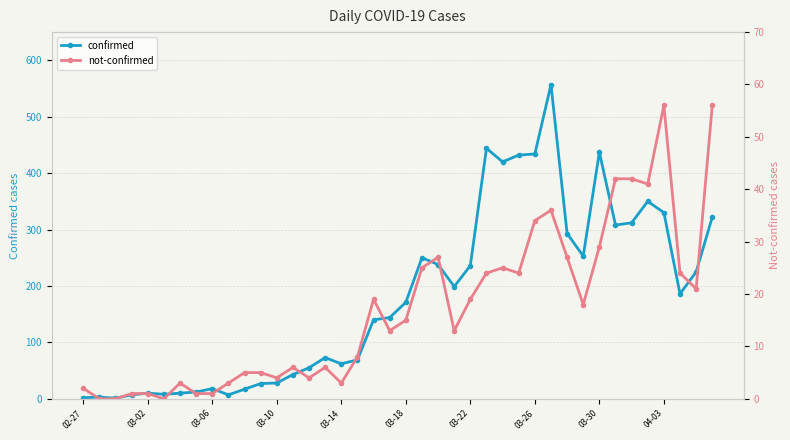

What is the maximum value for confirmed?

557